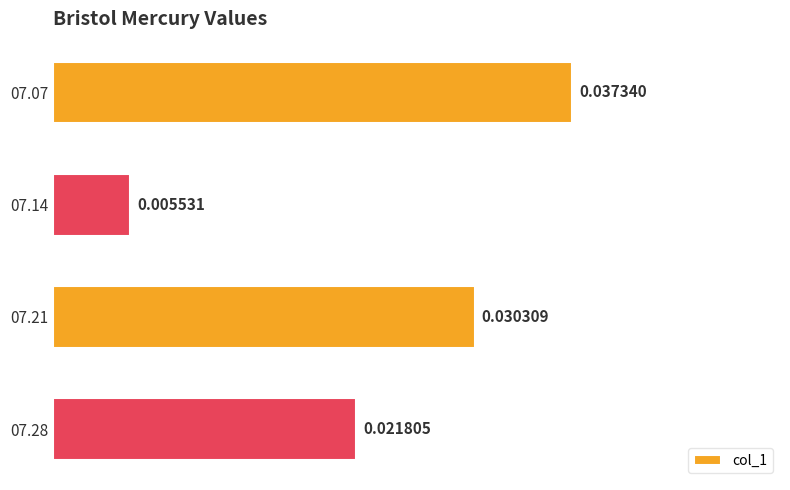

List the labels in order of value, largest first.

07.07, 07.21, 07.28, 07.14